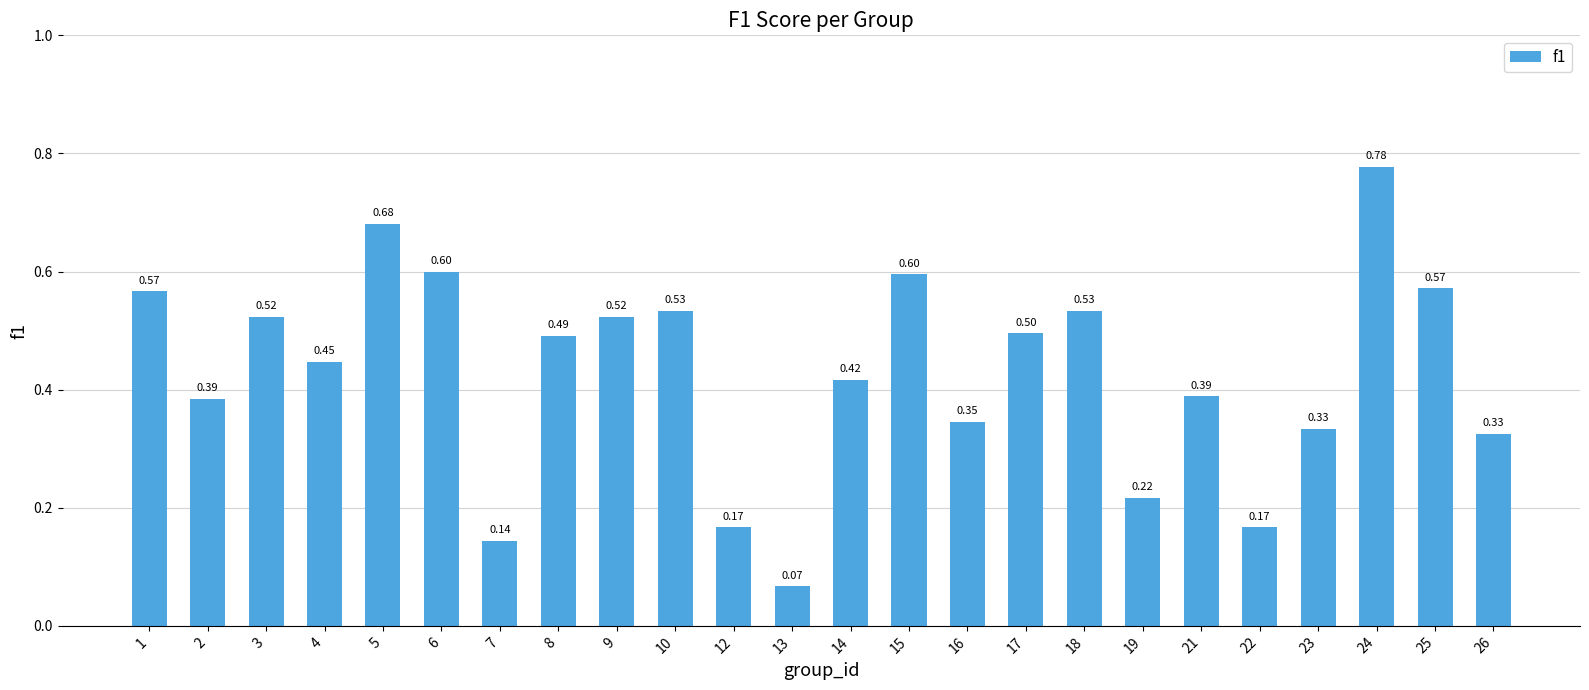

What is the sum of all values?

10.3